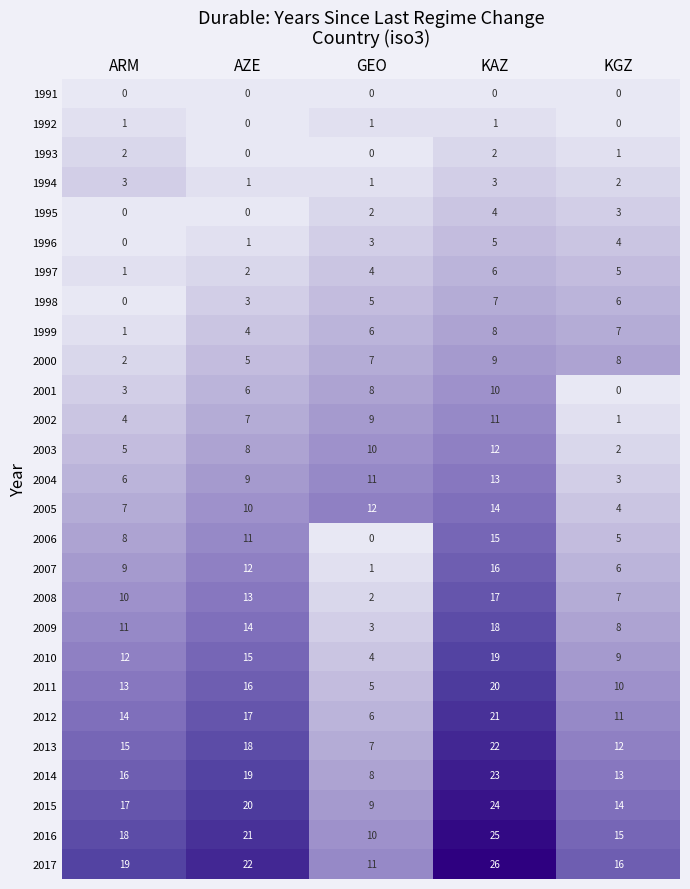

Is it true that 2011 equals 9 at ARM?

False